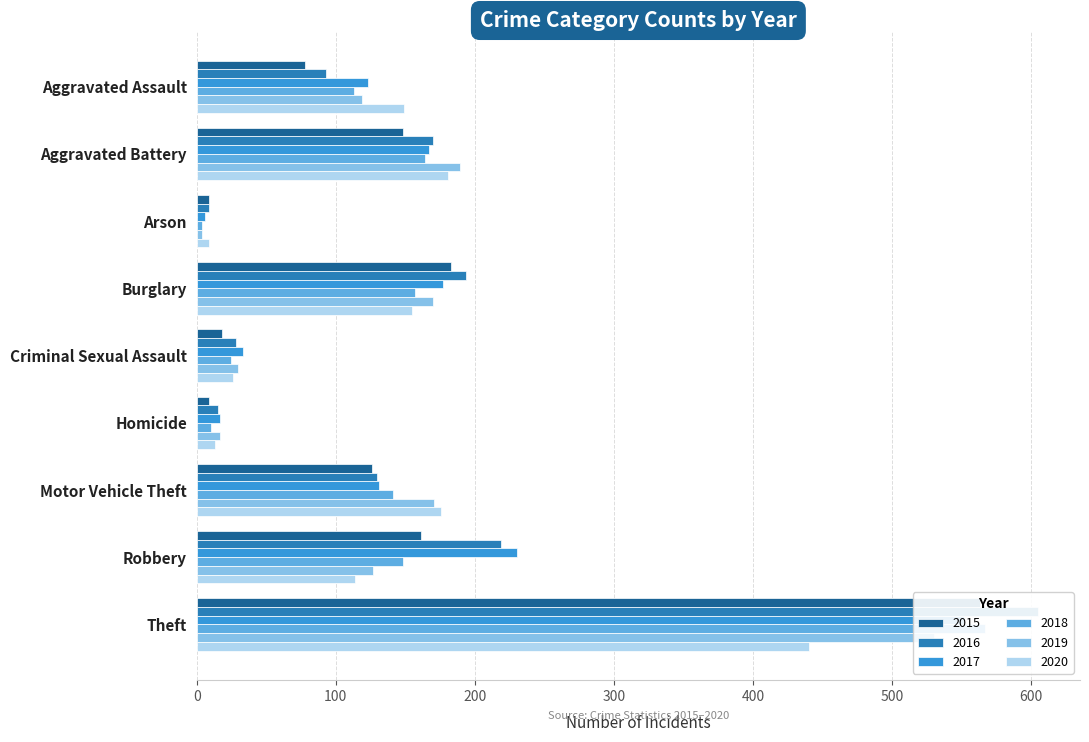

What position from the right is Motor Vehicle Theft?

3